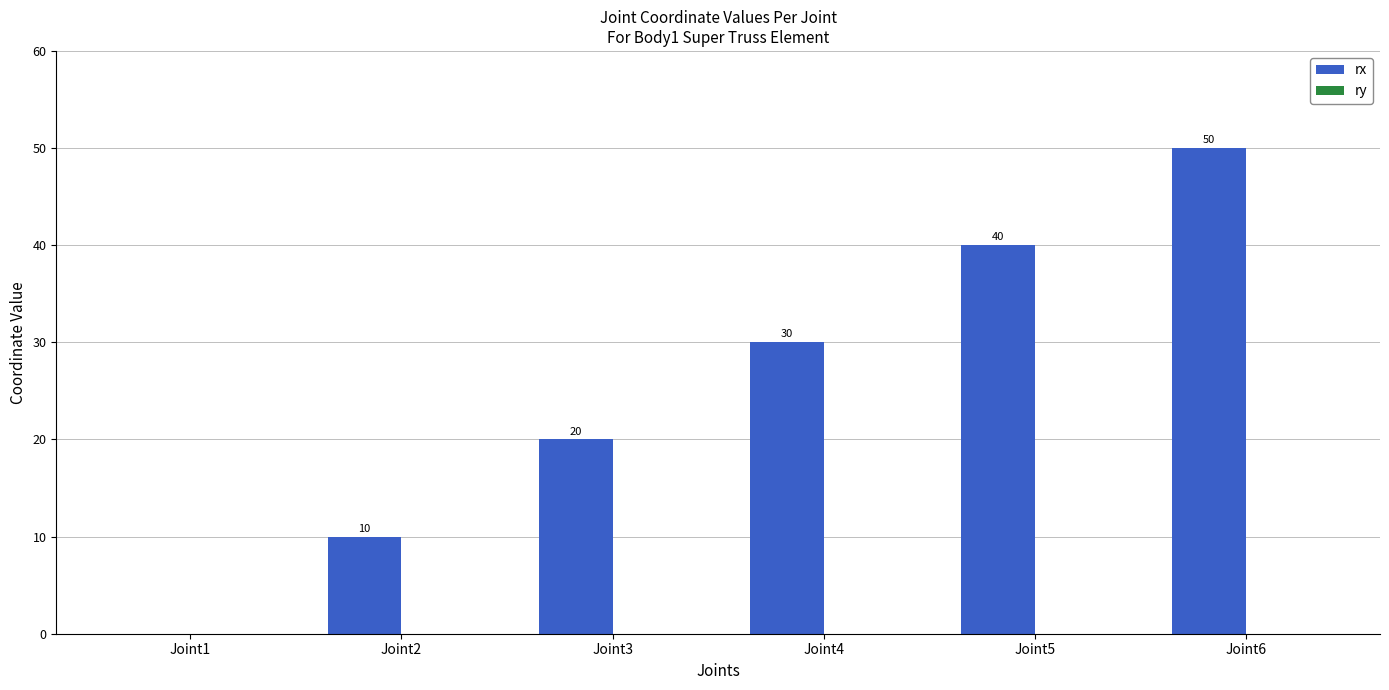

Between Joint1 and Joint6, which is larger?

Joint6